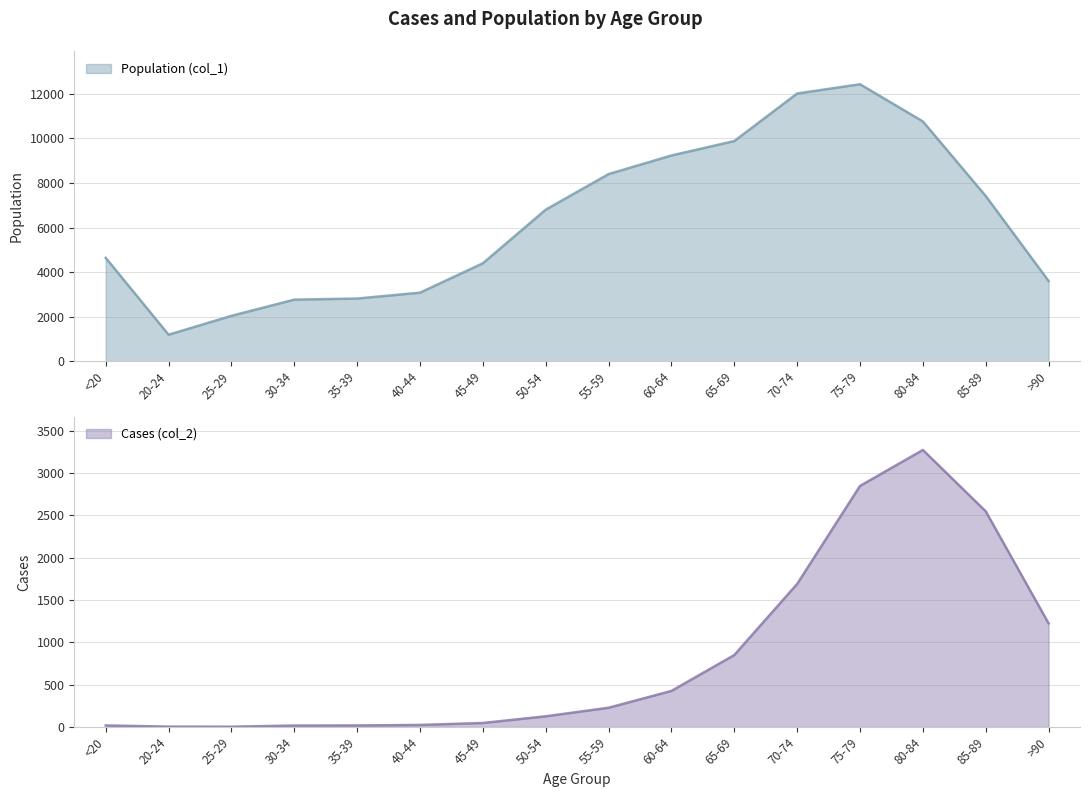

What is the difference between the Cases (col_2) values at 35-39 and 75-79?

2830